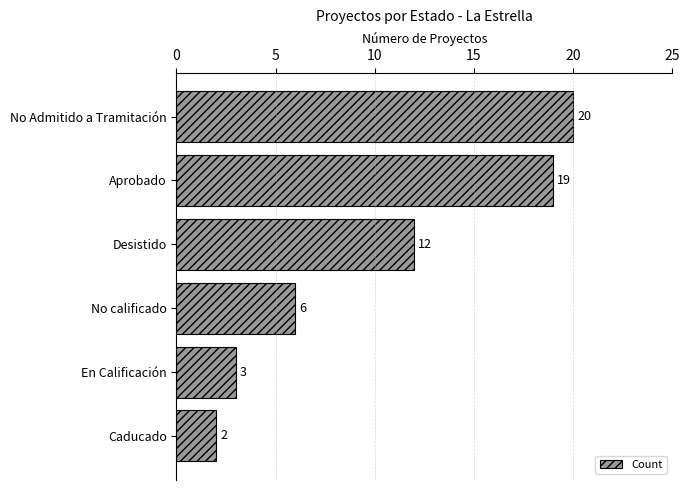

Where is the data nearest to the value 11?

Desistido